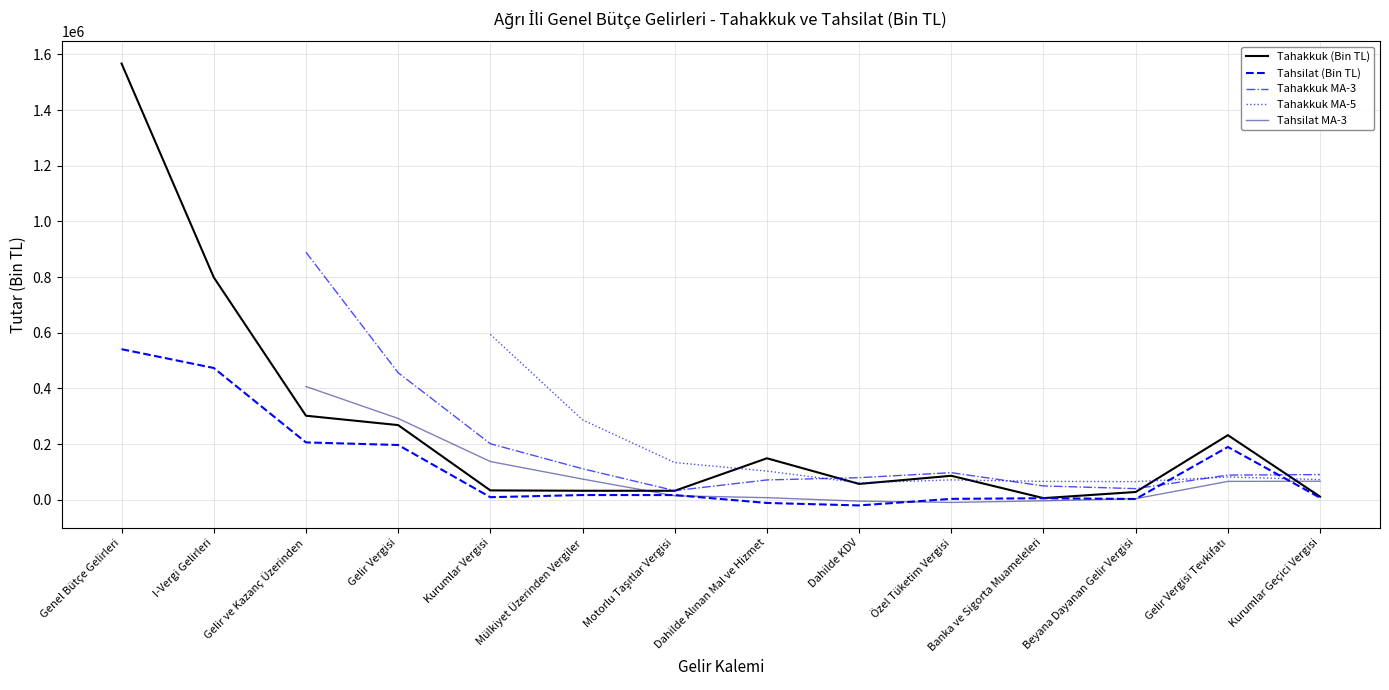

What are all the series names shown in the legend?

Tahakkuk (Bin TL), Tahsilat (Bin TL), Tahakkuk MA-3, Tahakkuk MA-5, Tahsilat MA-3